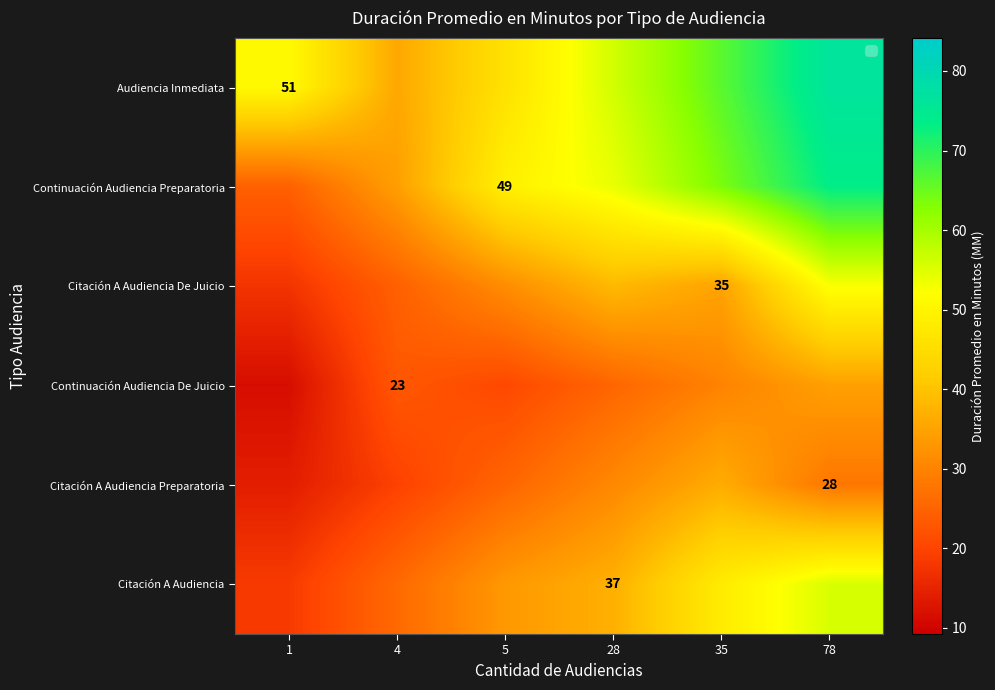

What is the sum of the Citación A Audiencia De Juicio values at 5 and 78?

84.0